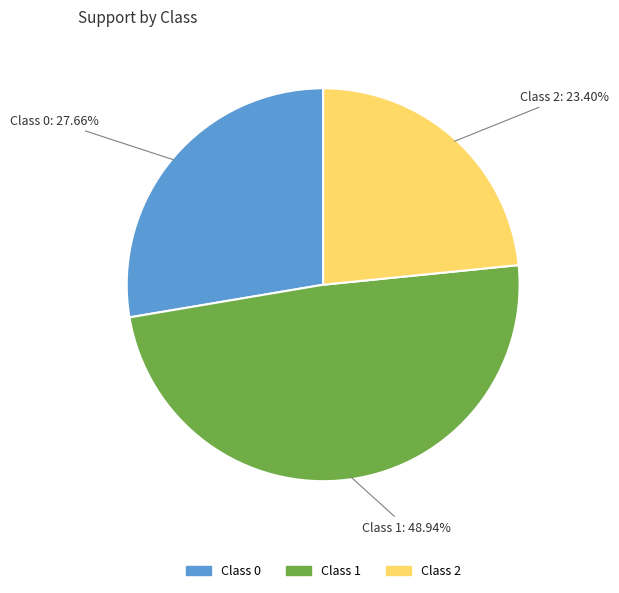

Is there a majority slice in this chart?

No